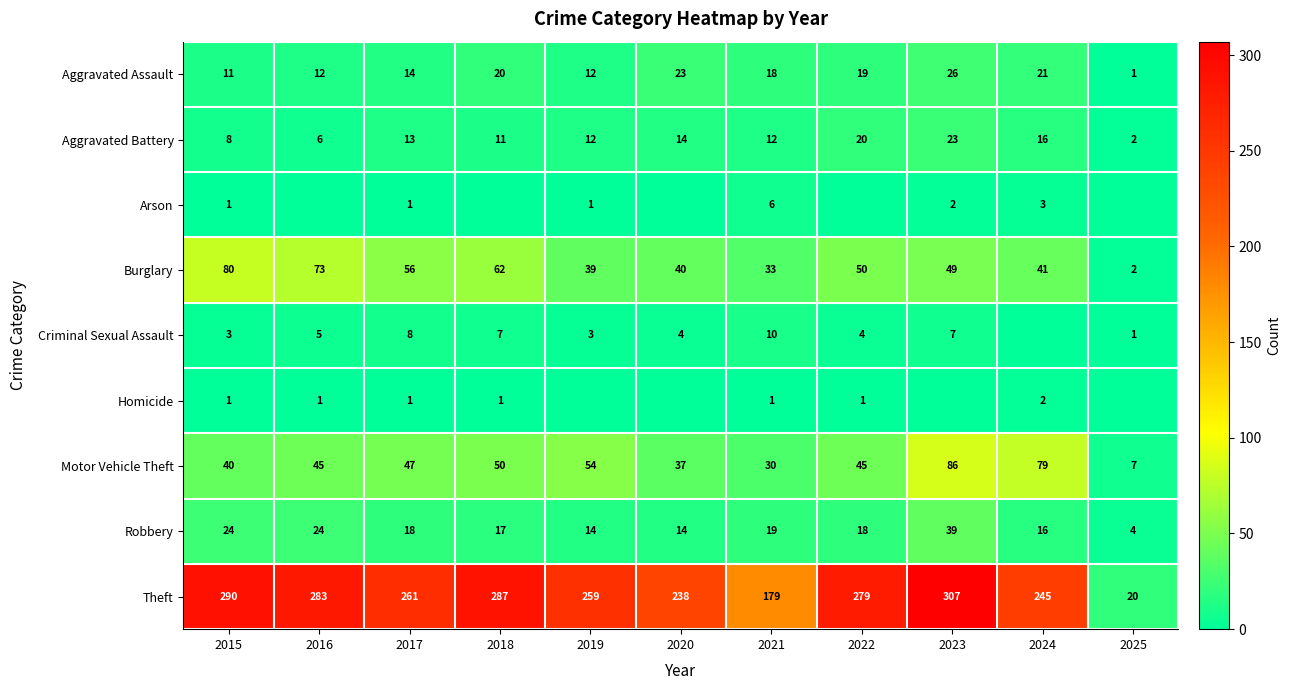

Between 2015 and 2017, which series saw the biggest shift?

Theft